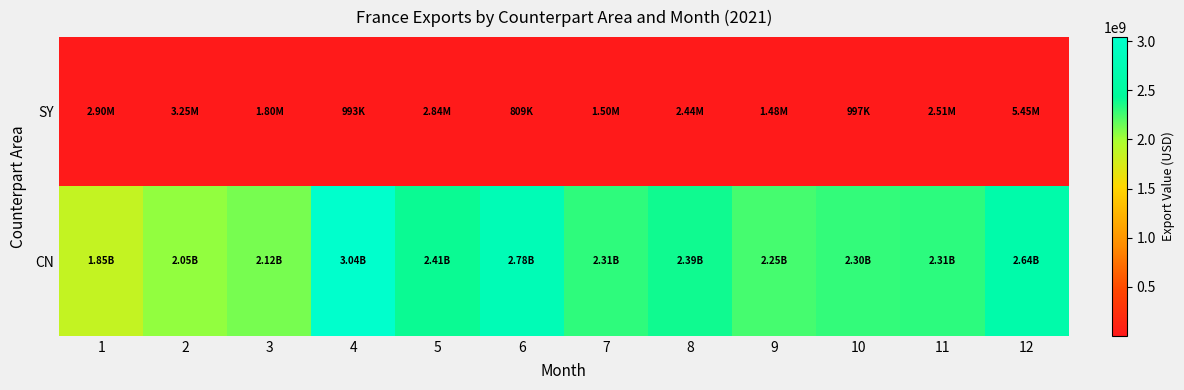

List the series in order of their peak value, highest first.

CN, SY